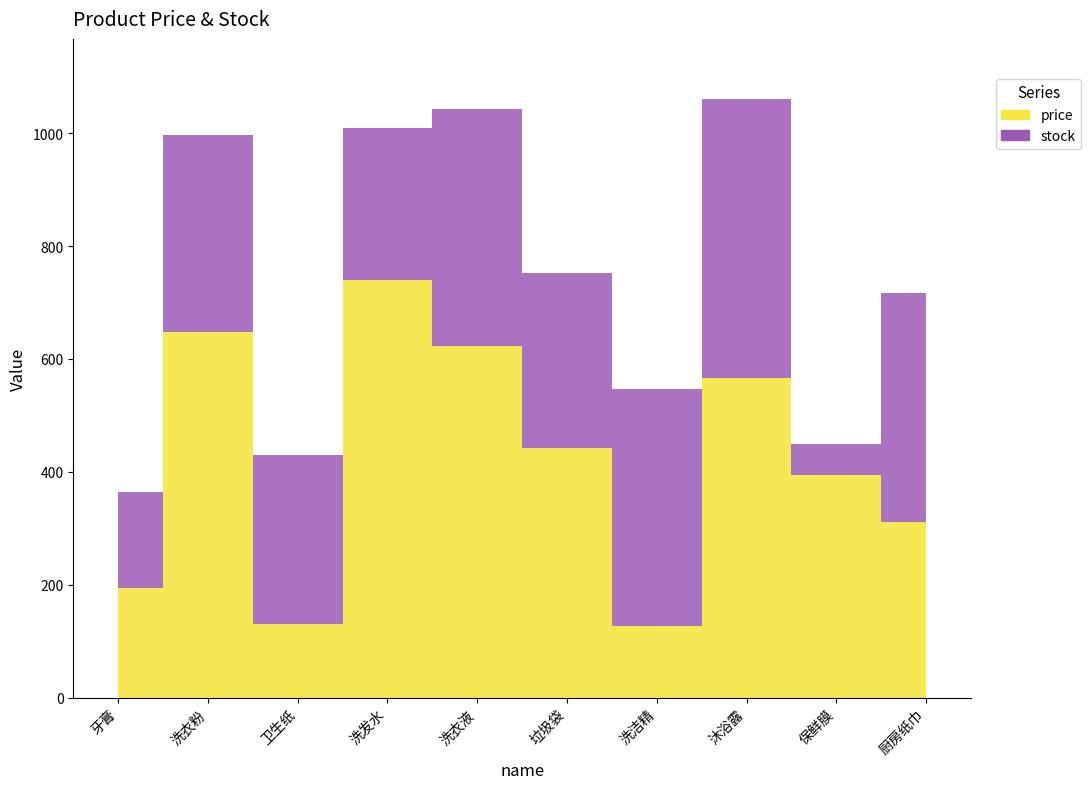

What is the difference between the price values at 洗衣粉 and 保鲜膜?

253.4